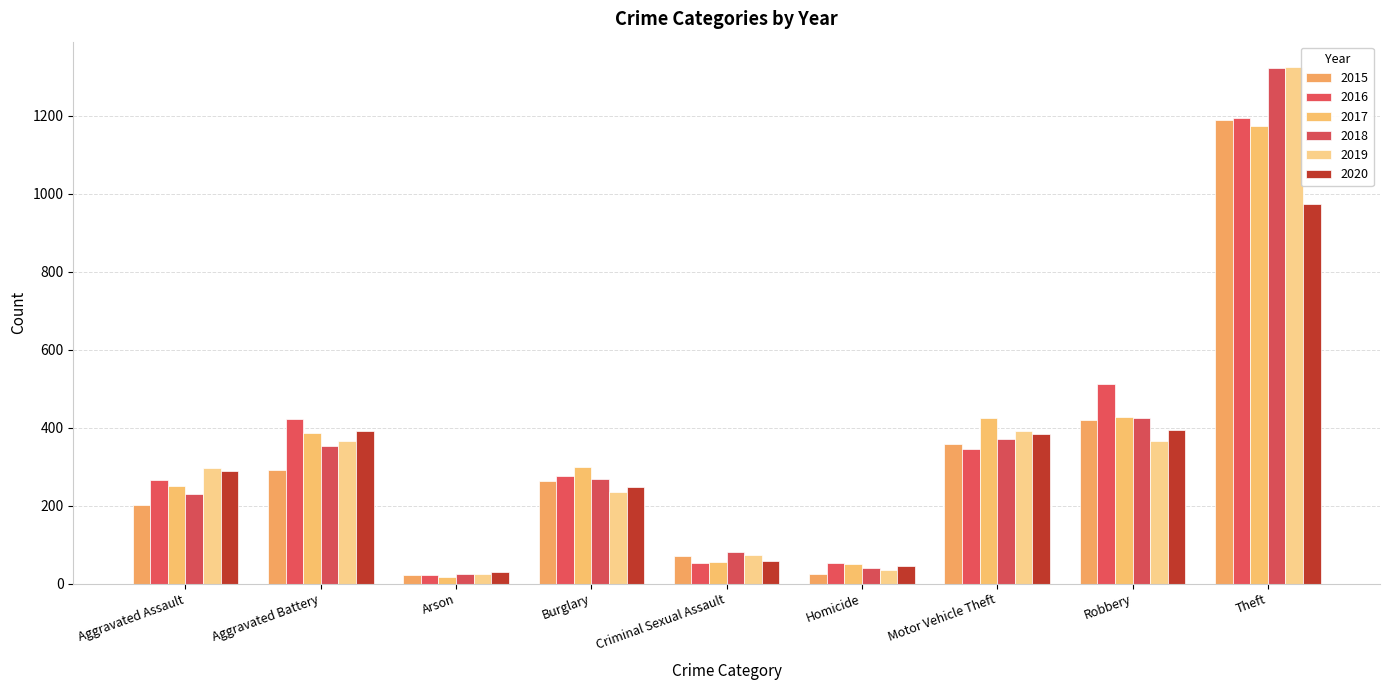

What is the difference between the maximum and minimum values in the 2020 series?

945